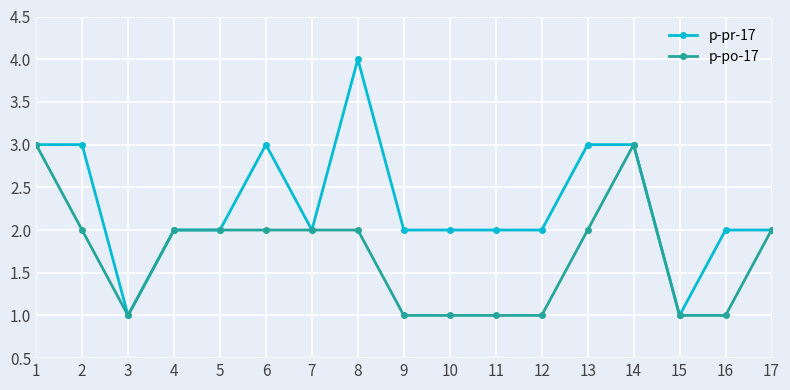

Where is the first local minimum for p-pr-17?

3